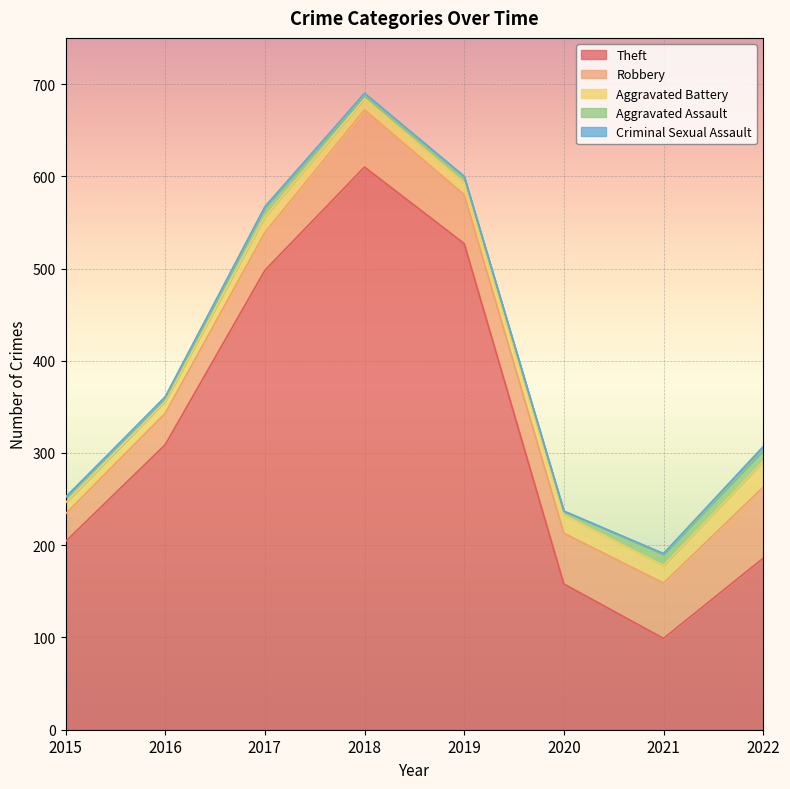

List the labels in order of Robbery value, largest first.

2022, 2018, 2021, 2020, 2019, 2017, 2016, 2015